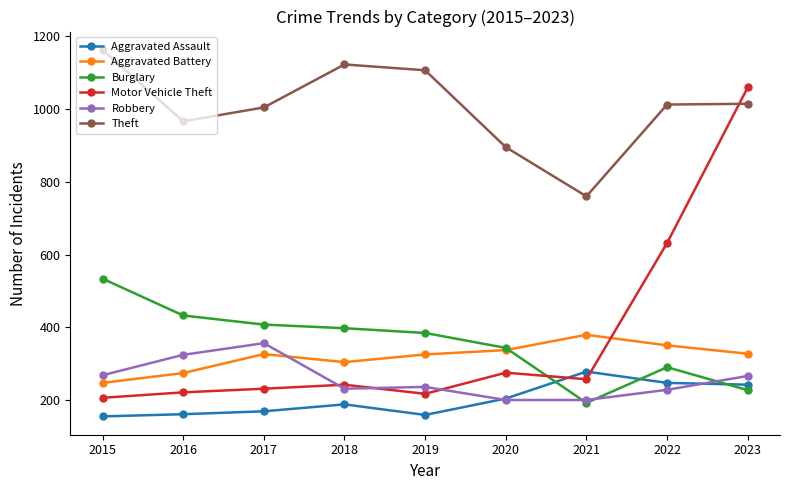

What is the sum of all Aggravated Assault values?

1812